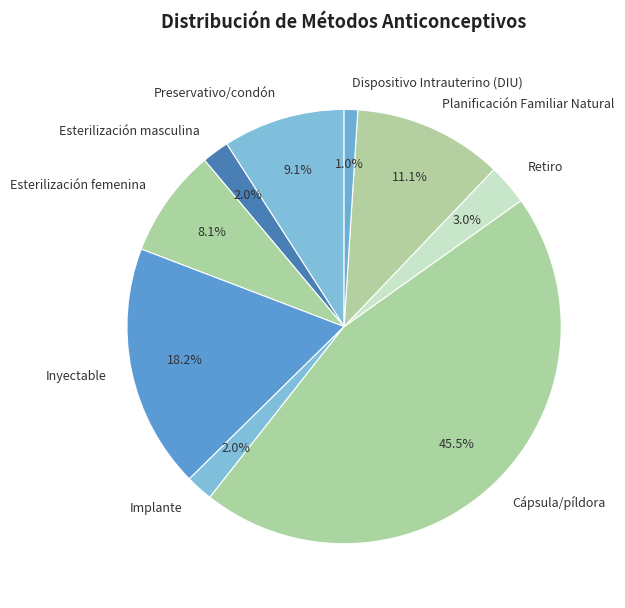

Count the number of slices in the pie.

9